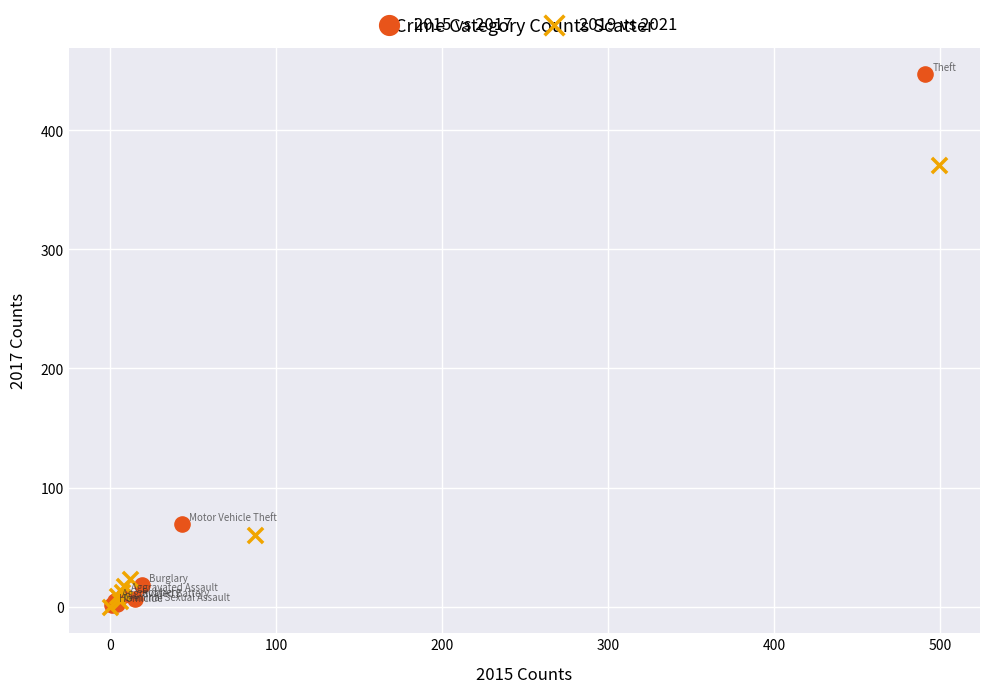

Which series contains the highest Y value?

2015 vs 2017